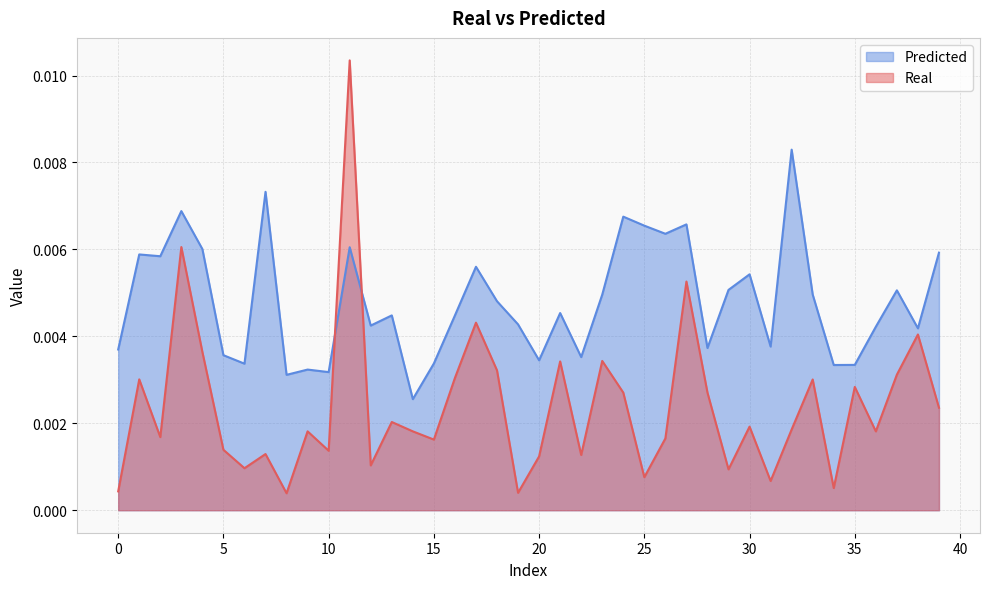

How many series are shown in this chart?

2